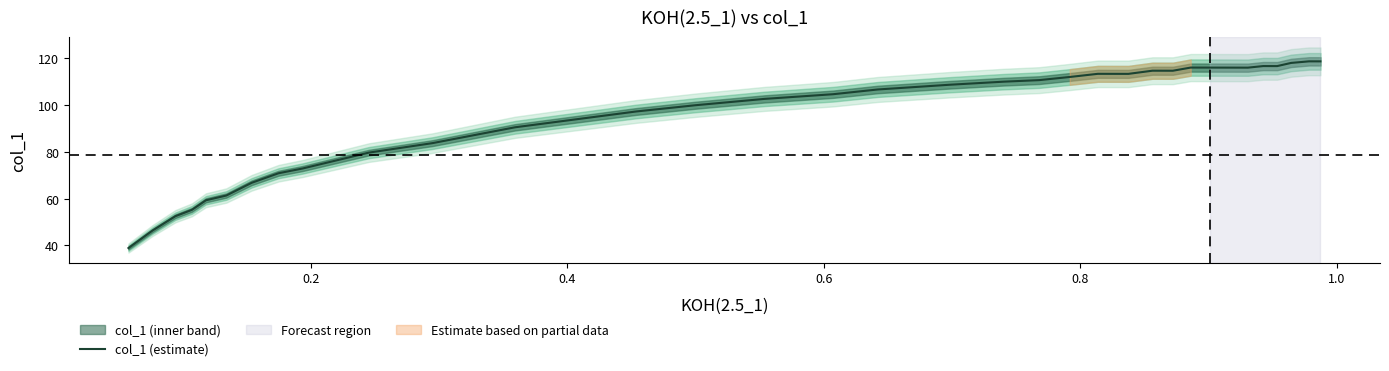

Does the chart have visible grid lines?

No